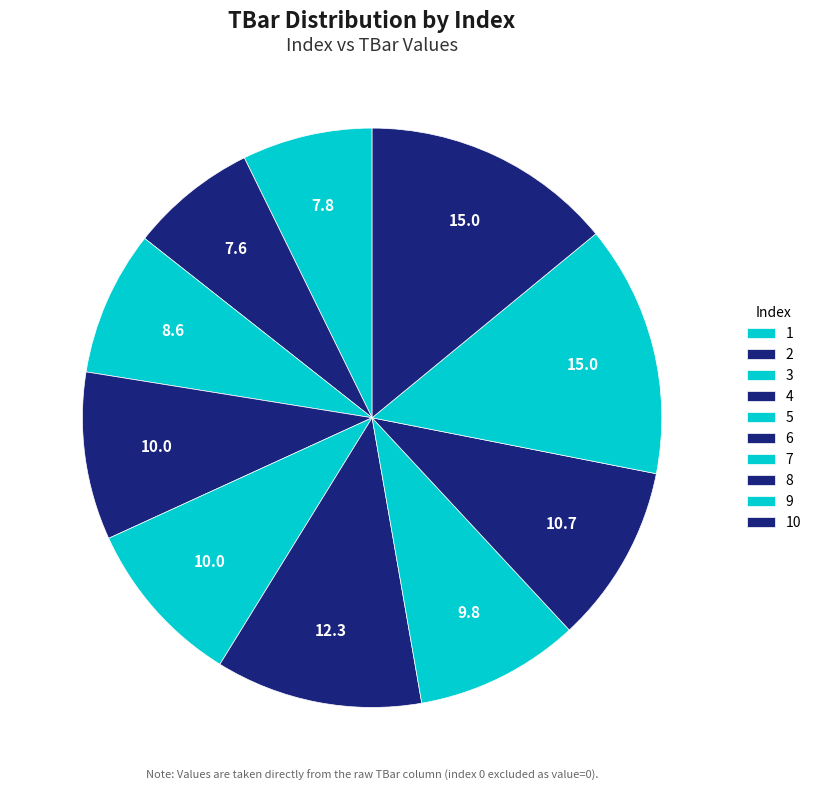

How many segments does this pie chart have?

10